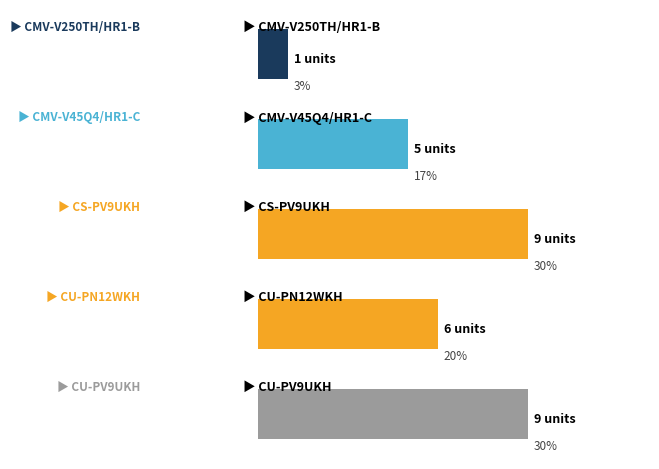

How many bars are there in total?

5